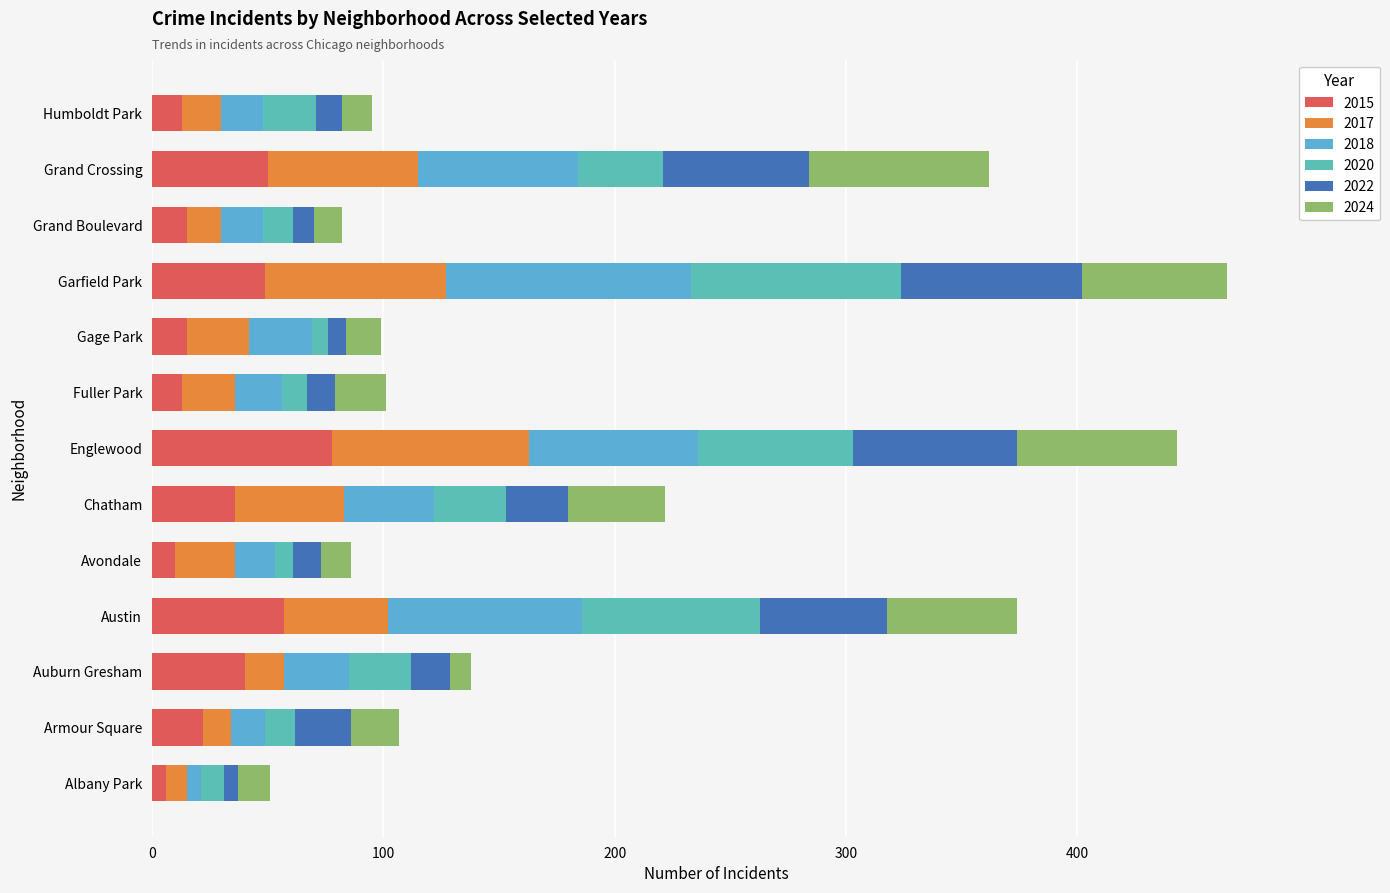

What is the average value of the 2022 series?

30